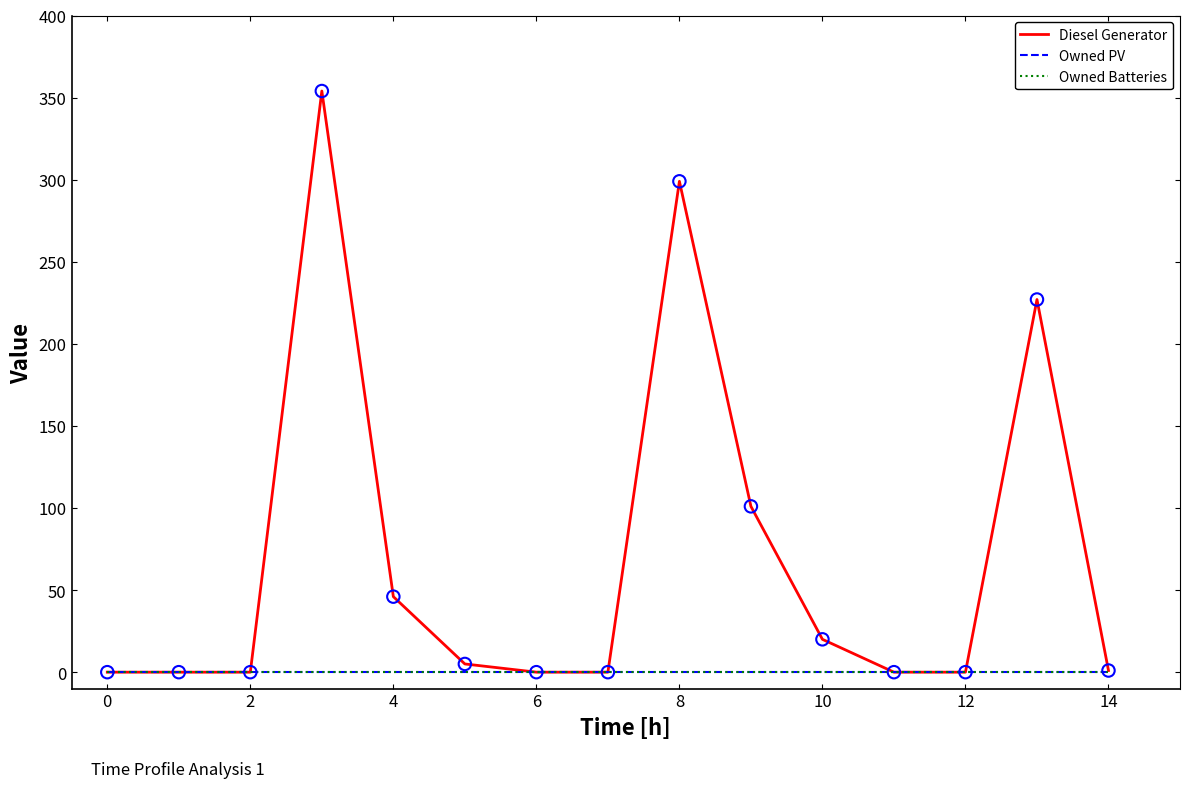

Which series has the largest total across all categories?

Diesel Generator